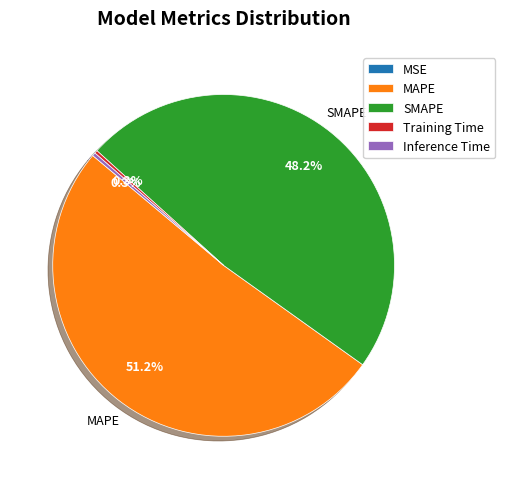

Which category has the biggest portion of the pie?

MAPE